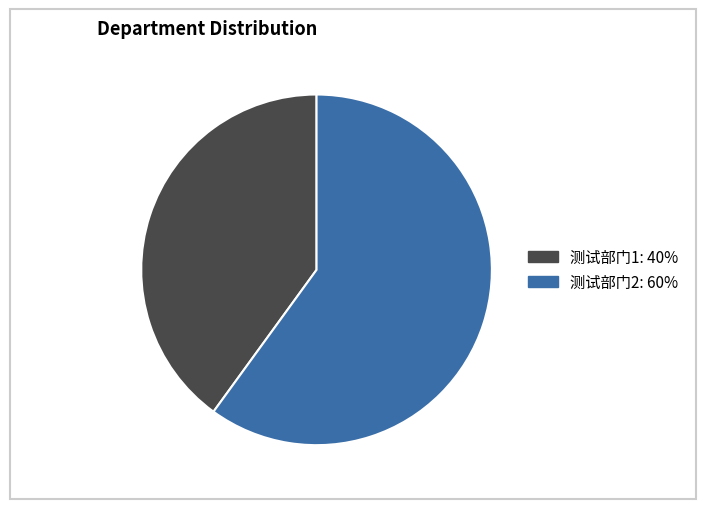

What is the ratio of the value at 测试部门1 to the value at 测试部门2?

0.7